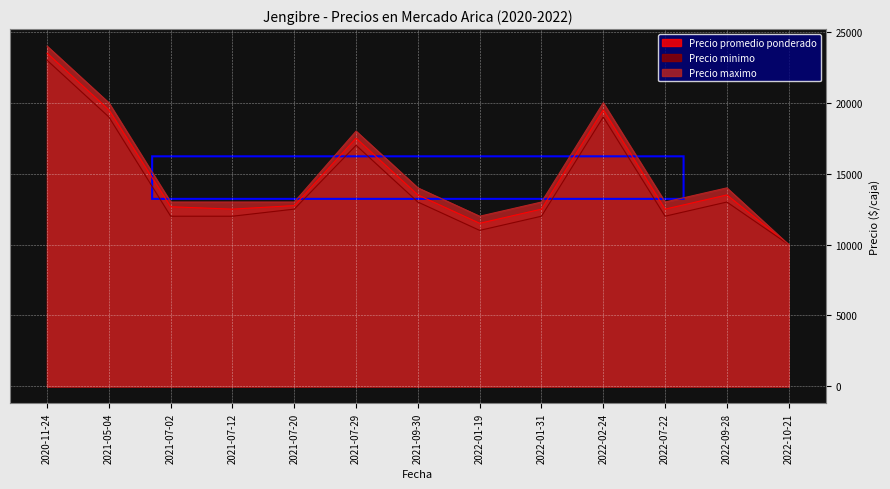

Between 2022-01-19 and 2022-07-22, which series saw the biggest shift?

Precio promedio ponderado